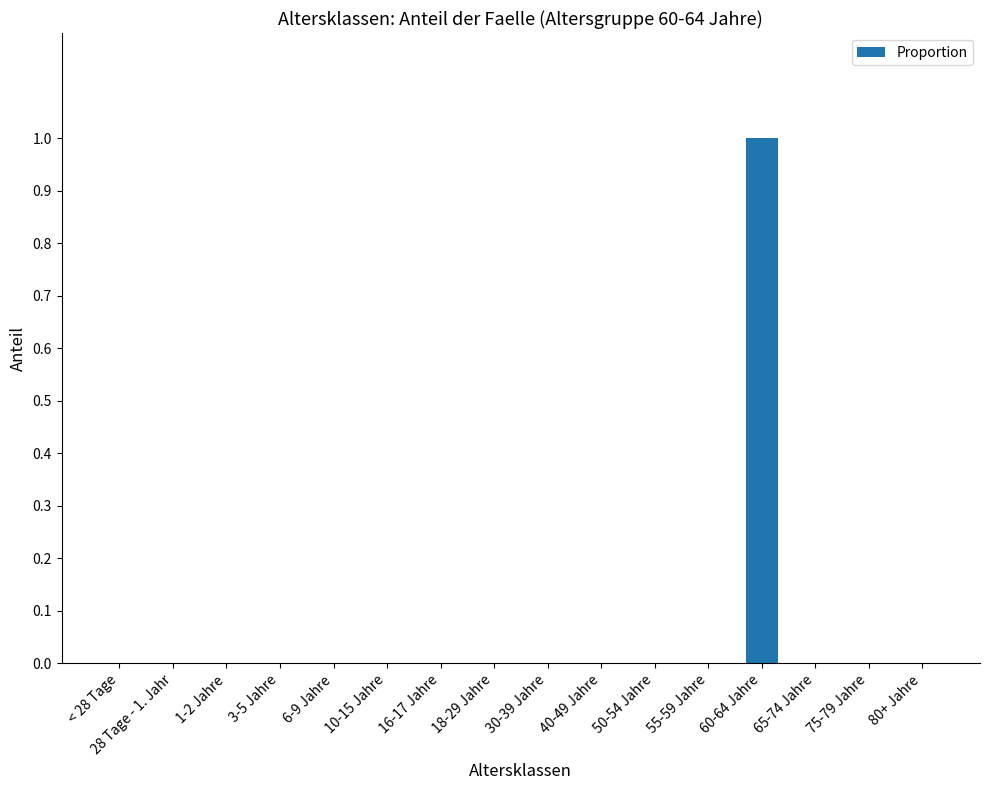

Is it true that the value at 10-15 Jahre is 1?

False